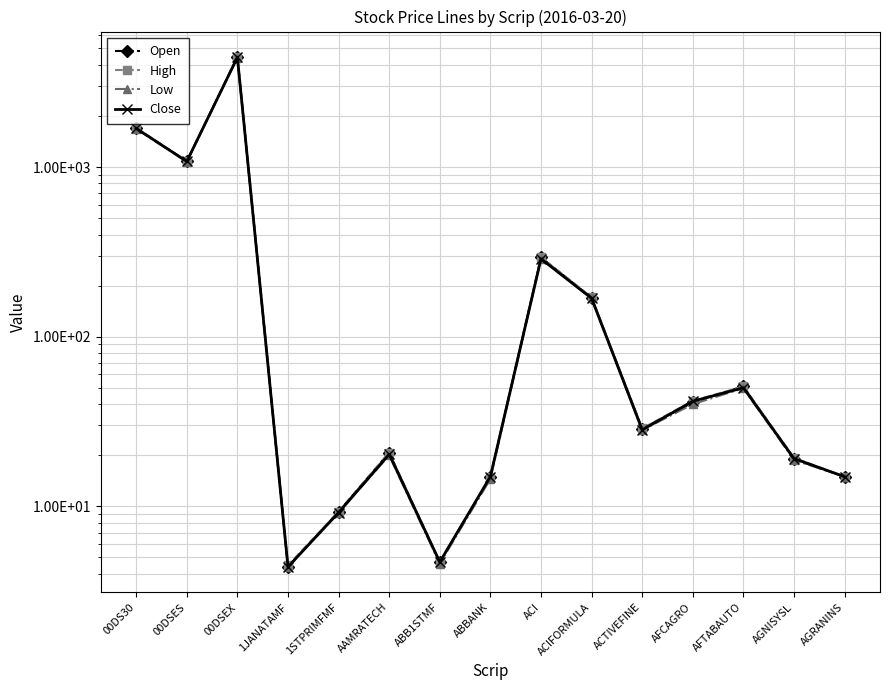

At which category does the chart reach its peak across all series?

00DSEX